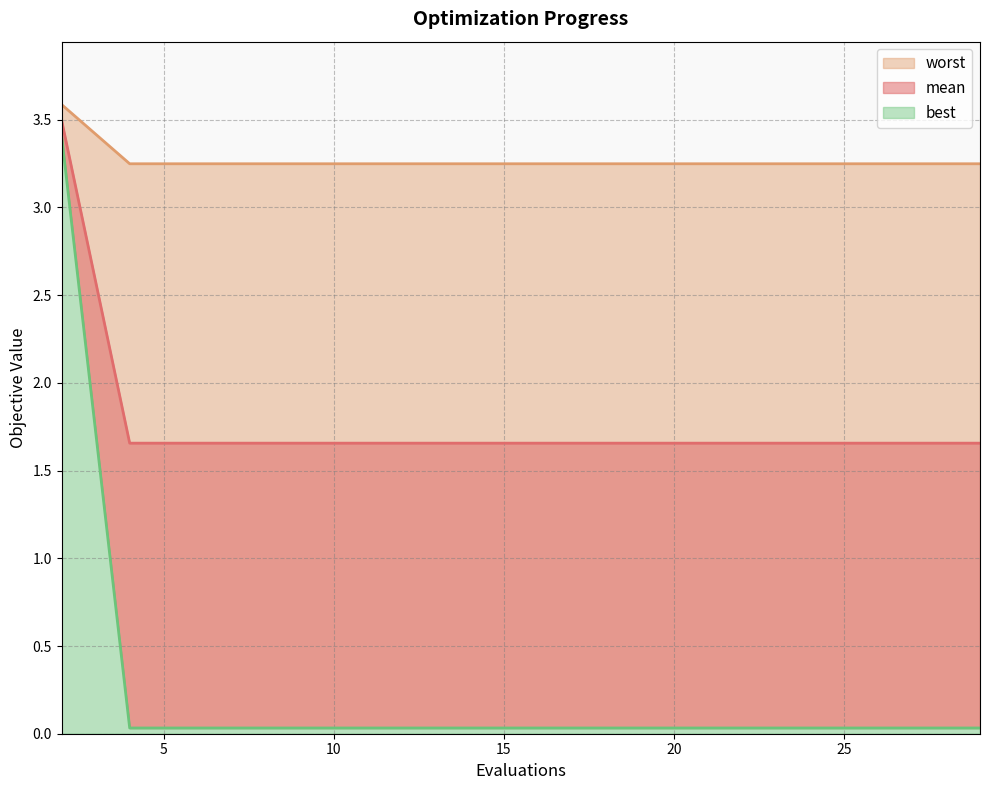

Reading right to left, transcribe all the data shown in this chart.

mean: 3.2	3.2	3.2	3.2	3.2	3.2	3.2	3.2	3.2	3.2	3.2	3.2	3.2	3.2	3.6
best: 1.7	1.7	1.7	1.7	1.7	1.7	1.7	1.7	1.7	1.7	1.7	1.7	1.7	1.7	3.5
worst: 0.0	0.0	0.0	0.0	0.0	0.0	0.0	0.0	0.0	0.0	0.0	0.0	0.0	0.0	3.4